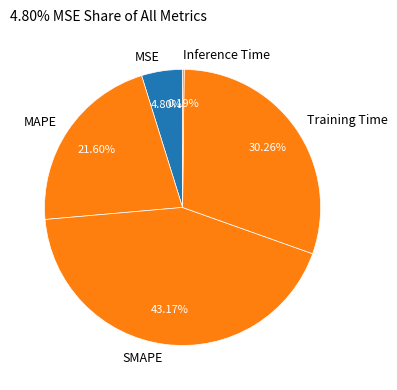

Is there a majority slice in this chart?

No